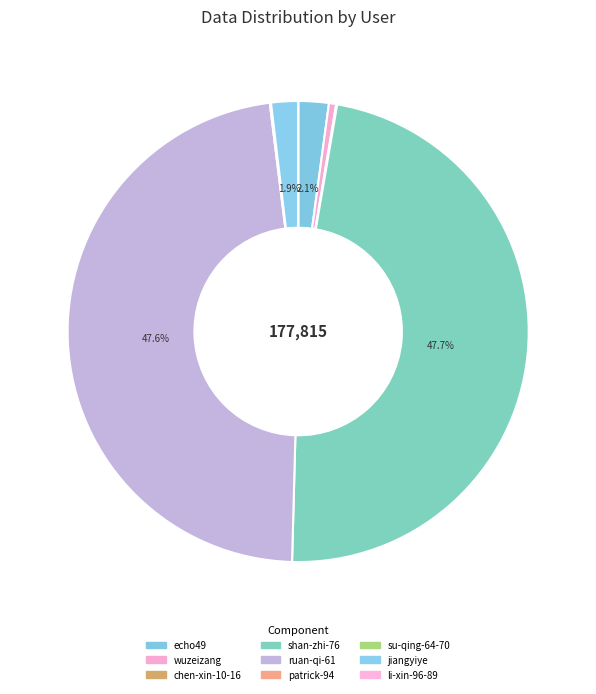

To the nearest percent, what is the average slice percentage?

11%